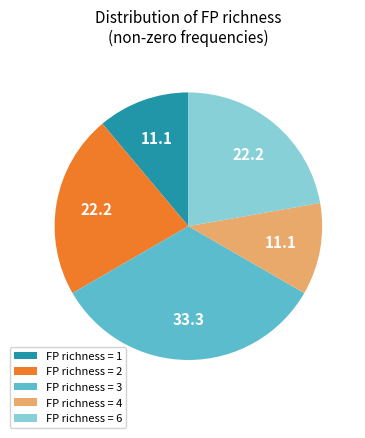

The FP richness = 2 slice represents 8% of the pie. True or false?

False